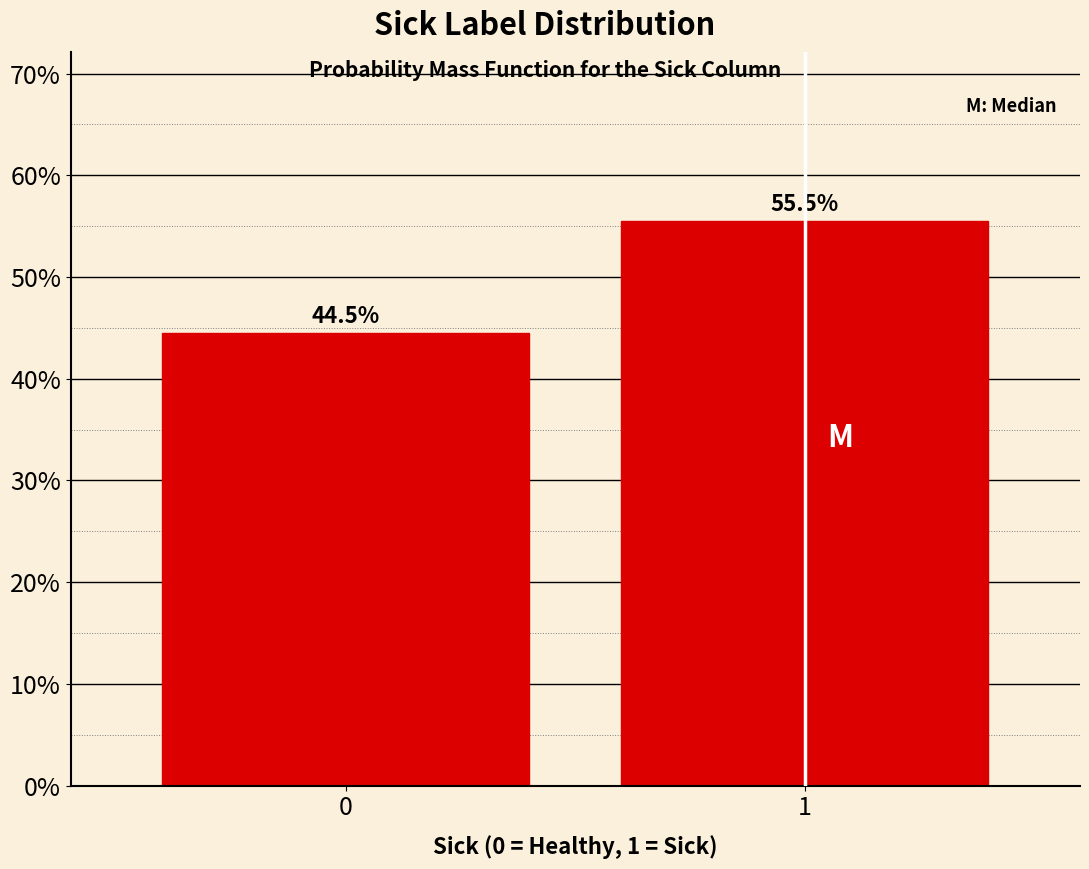

Reading left to right, transcribe all the data shown in this chart.

44.5	55.5